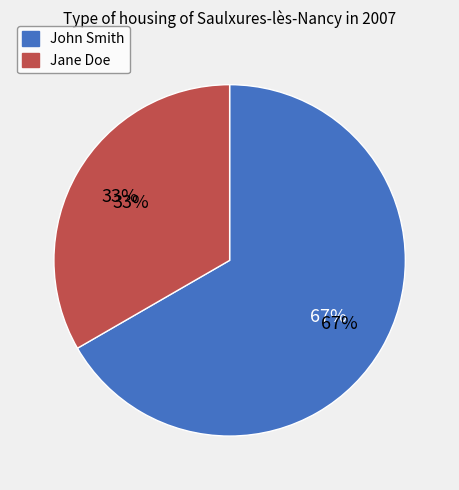

Does John Smith represent more than half of the total?

Yes